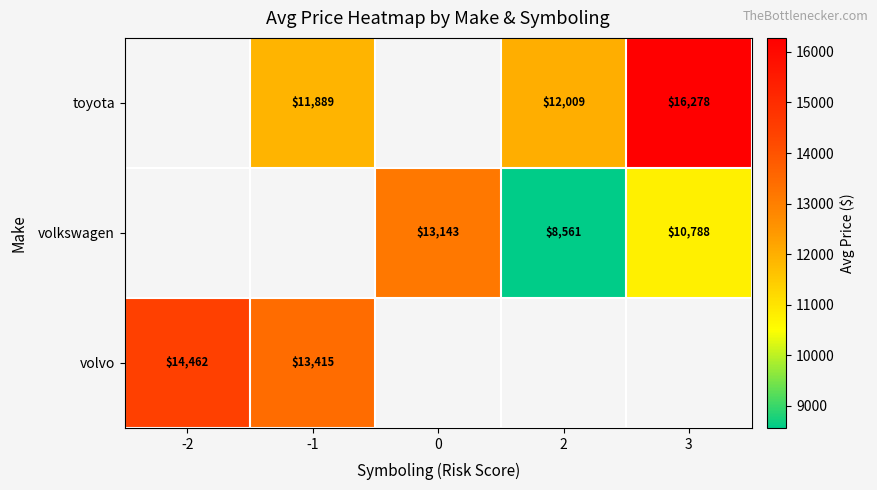

What is the minimum value shown in the chart?

8560.7